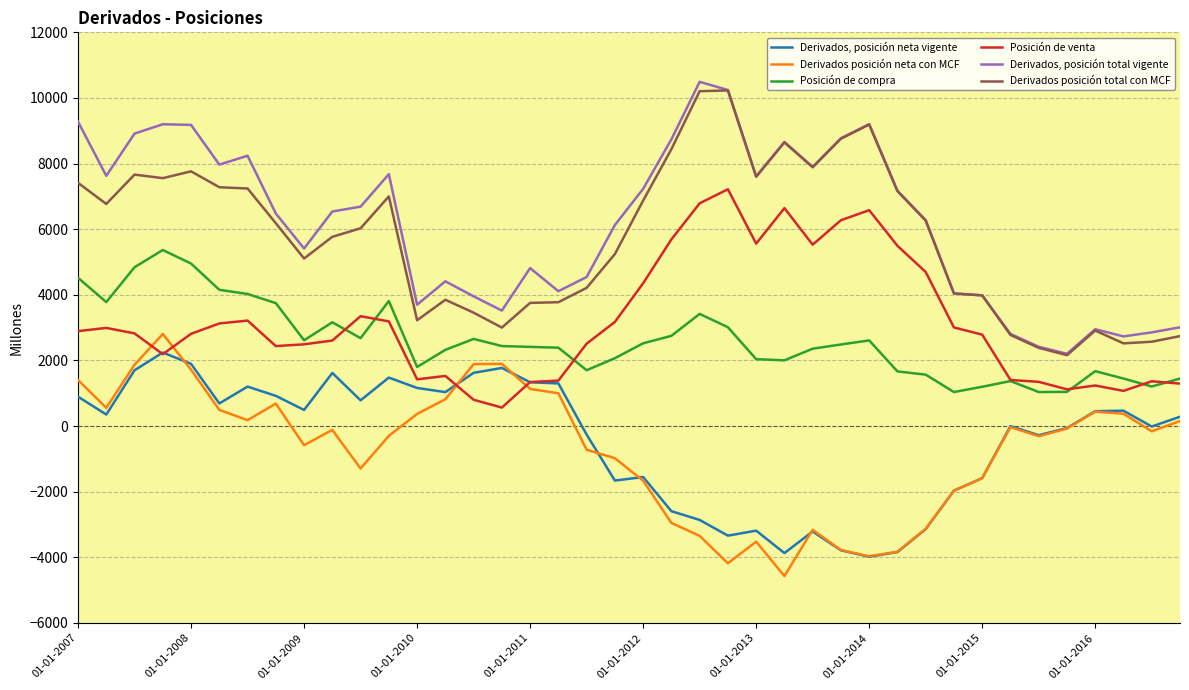

Rank the series by their maximum value, from highest to lowest.

Derivados, posición total vigente, Derivados posición total con MCF, Posición de venta, Posición de compra, Derivados posición neta con MCF, Derivados, posición neta vigente